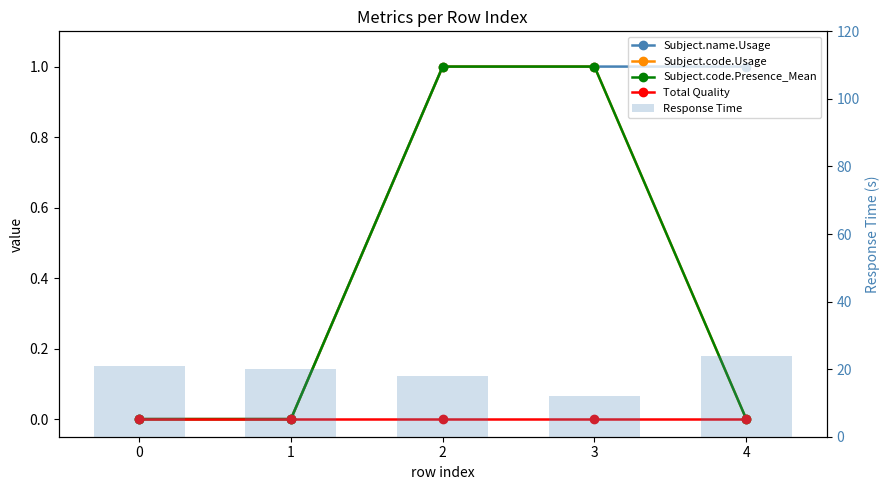

Is it true that Response Time equals 41 at 4?

False